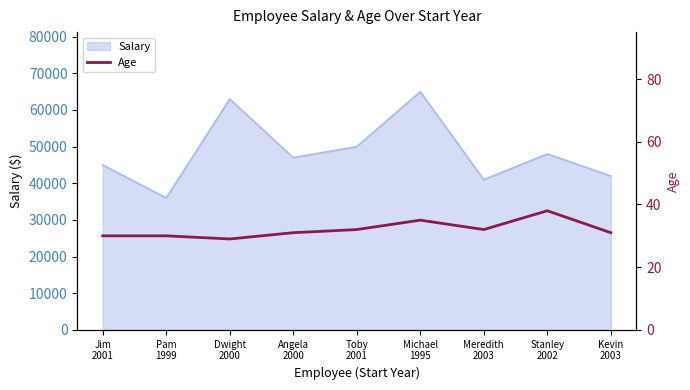

Count the number of values greater than 31.

4